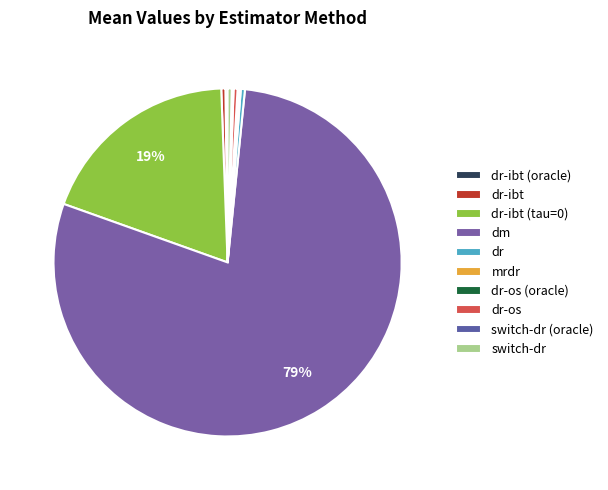

Count the number of slices in the pie.

10